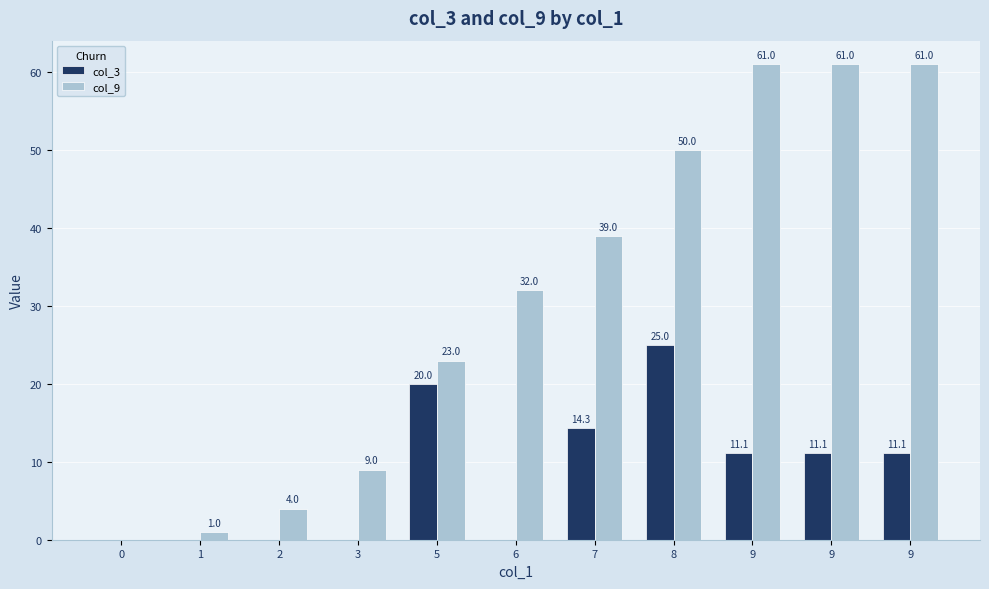

What are all the series names shown in the legend?

col_3, col_9